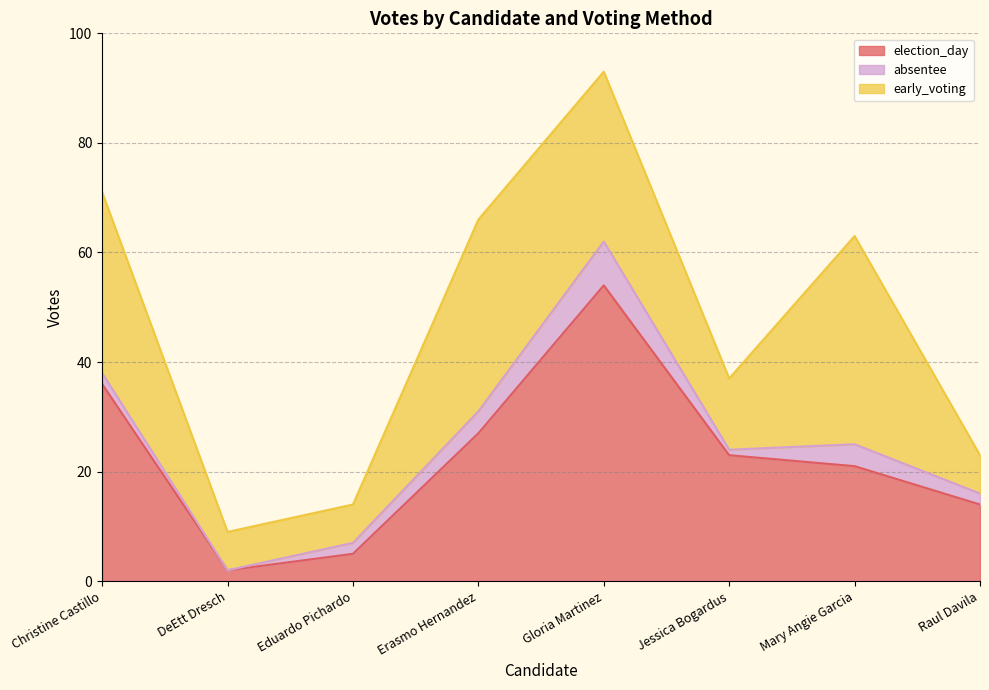

What is the sum of the election_day values at DeEtt Dresch and Gloria Martinez?

56